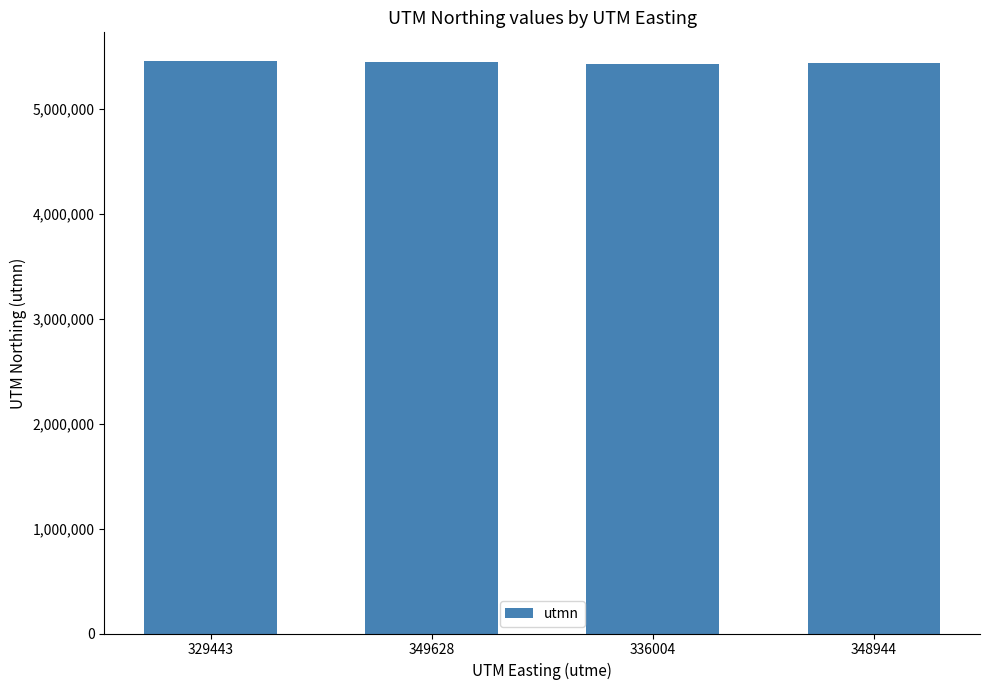

How many values are below 5448491?

2